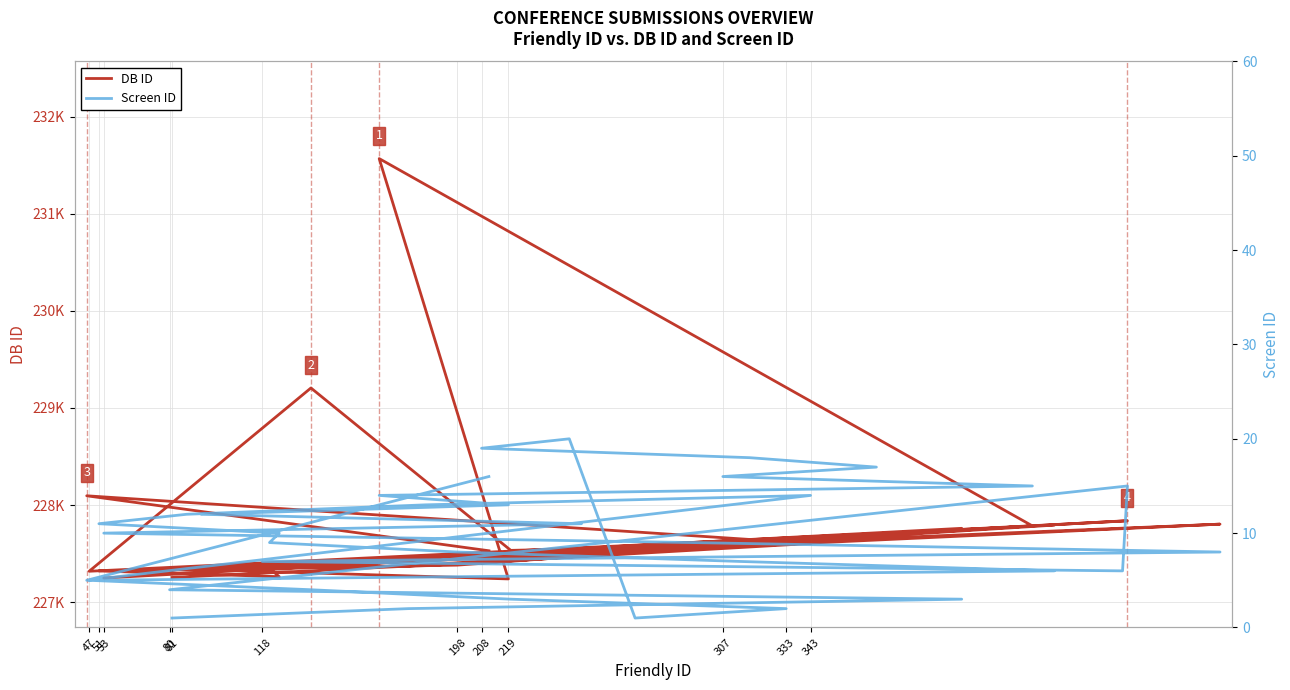

Reading right to left, extract all data points from this chart.

DB ID: 227530	228096	227605	227377	227333	227322	227263	227349	227382	227591	227794	227319	229206	227534	227599	227567	227547	227405	227594	227704	227587	227786	231568	227240	227336	227550	227249	227580	227804	227348	227837	227838	227332	227761	227372	227255
Screen ID: 16	5	14	13	12	11	10	9	8	7	6	5	4	3	2	1	20	19	18	17	16	15	14	13	12	11	10	9	8	7	6	15	4	3	2	1